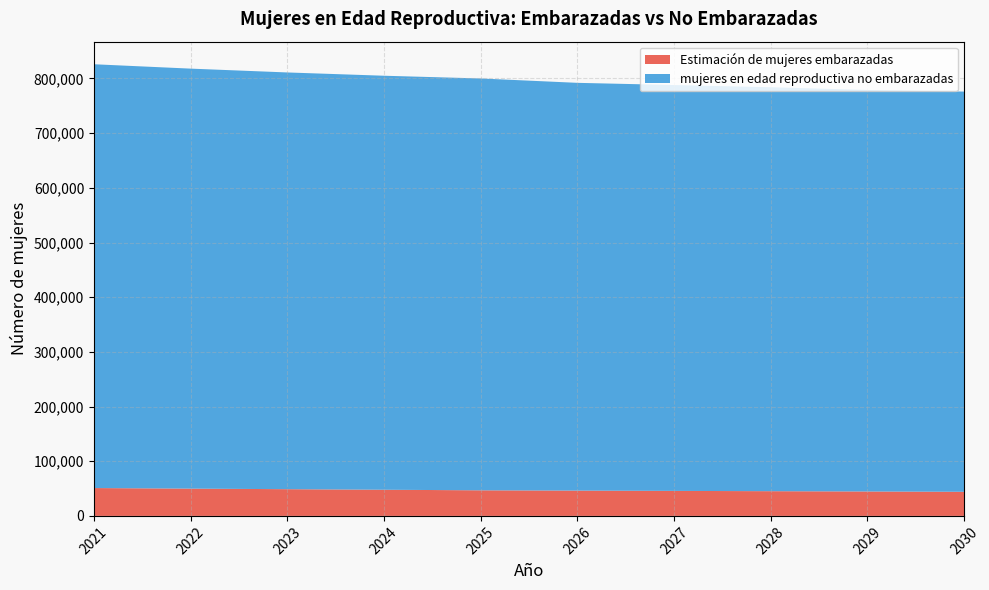

Reading right to left, extract all data points from this chart.

mujeres en edad reproductiva no embarazadas: 776000.0	779000.0	784000.0	788000.0	792000.0	800000.0	805000.0	811000.0	818000.0	826000.0
Estimación de mujeres embarazadas: 44115.9	44660.7	45196.1	45734.4	46263.0	46794.4	47833.6	48866.4	49892.2	50937.8